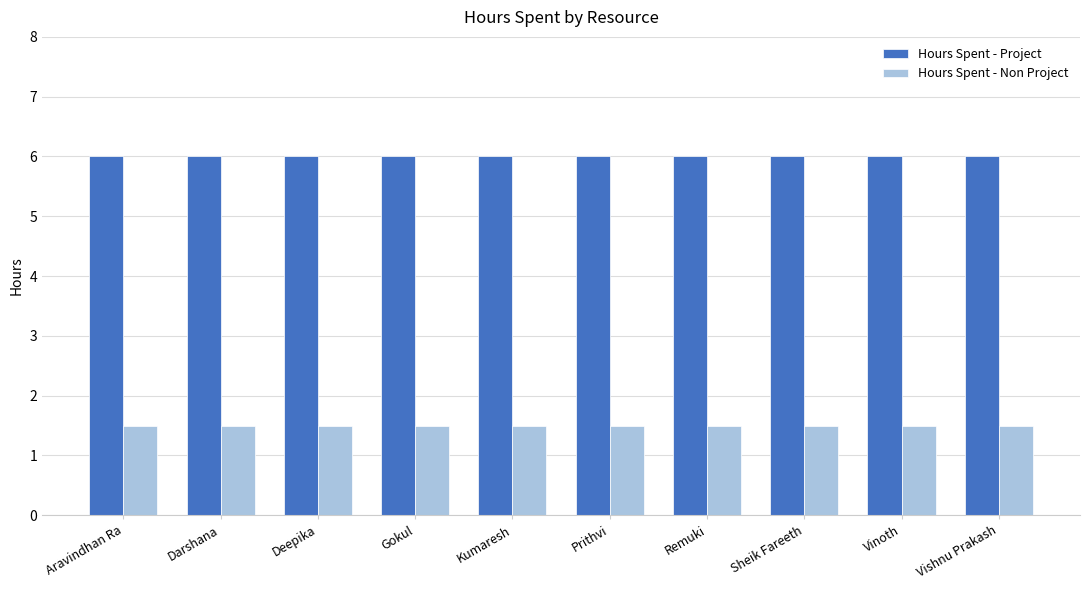

What is the total value across all series at Kumaresh?

7.5